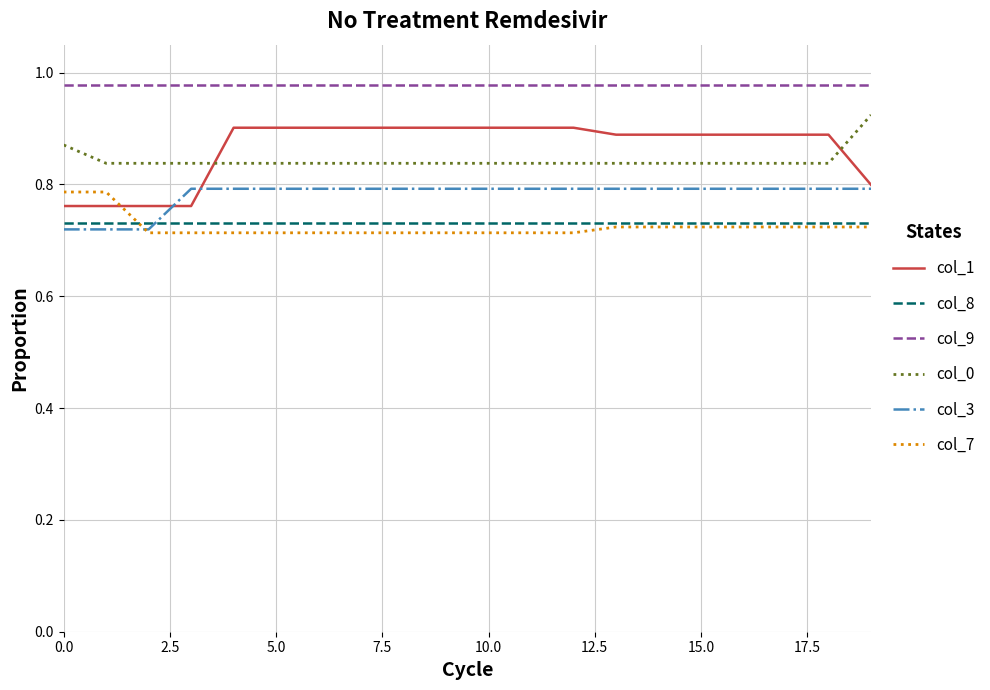

Which series has the widest spread of values?

col_1